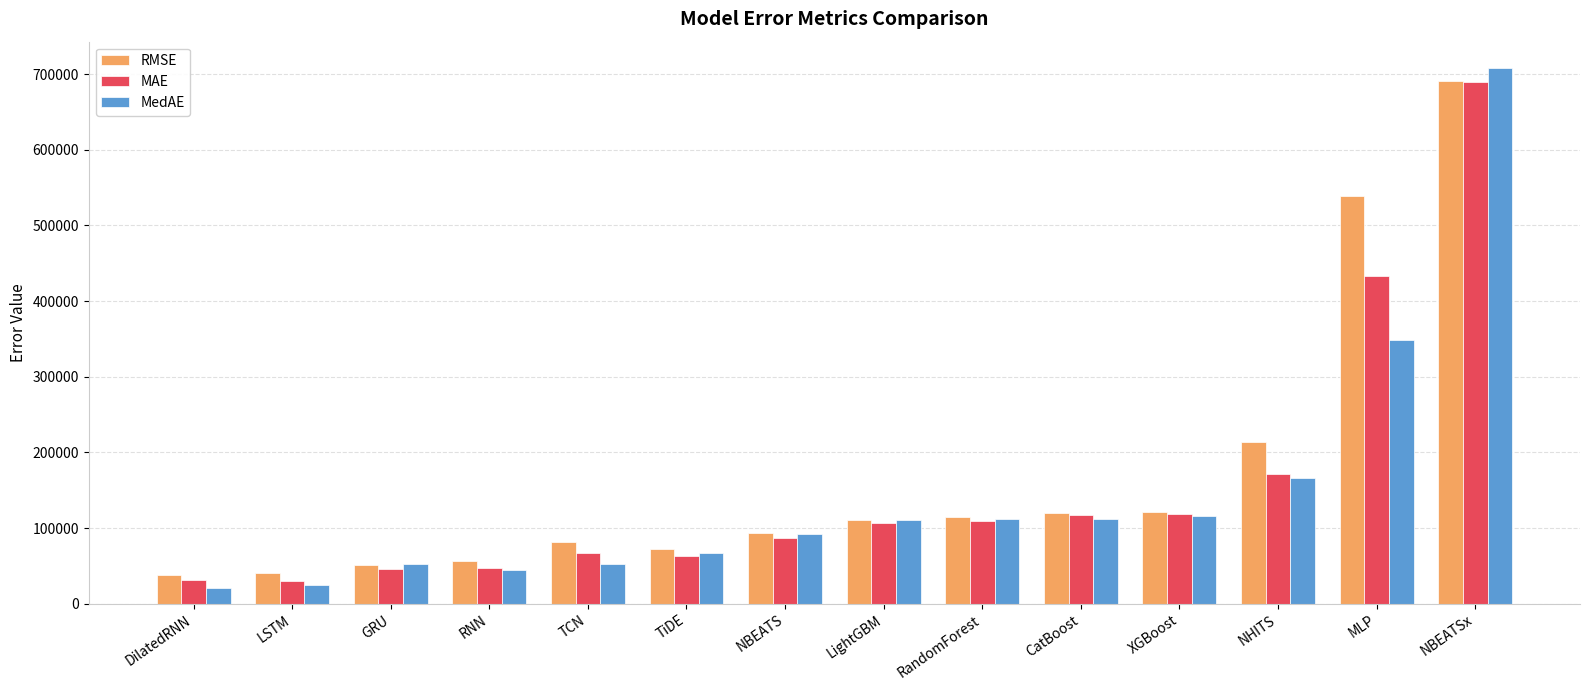

How many values in the MedAE series are below 110477?

7